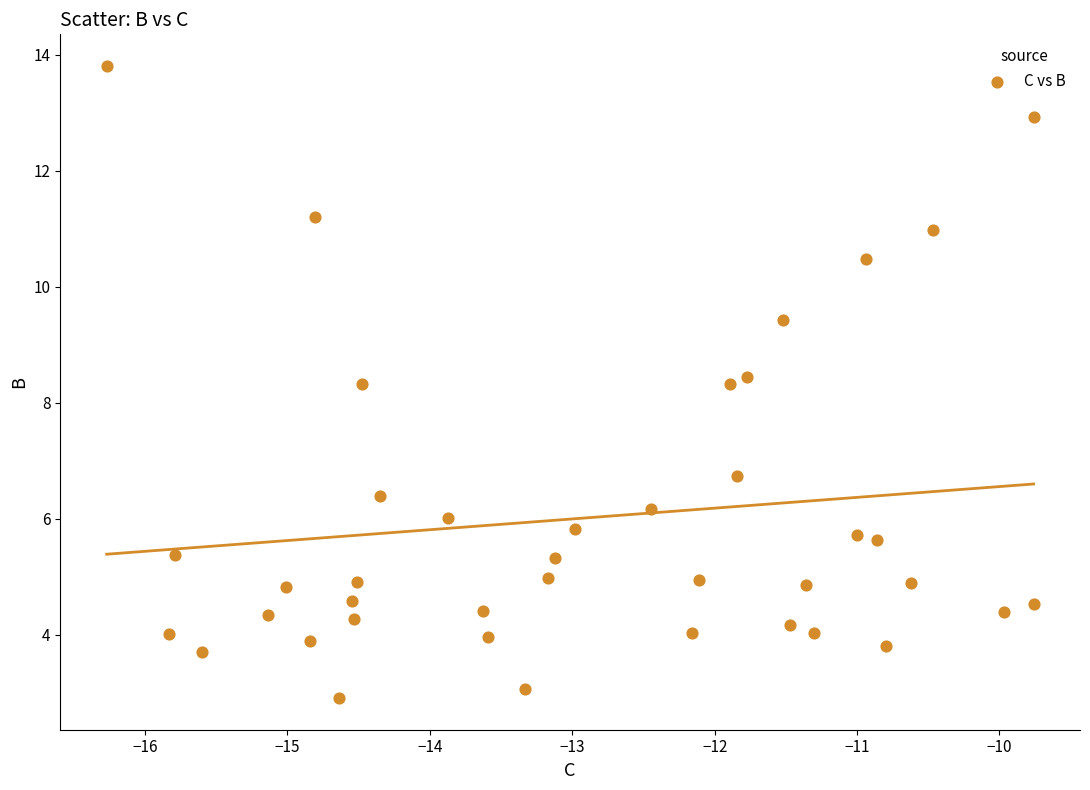

What is the range of Y values (max minus min)?

10.9